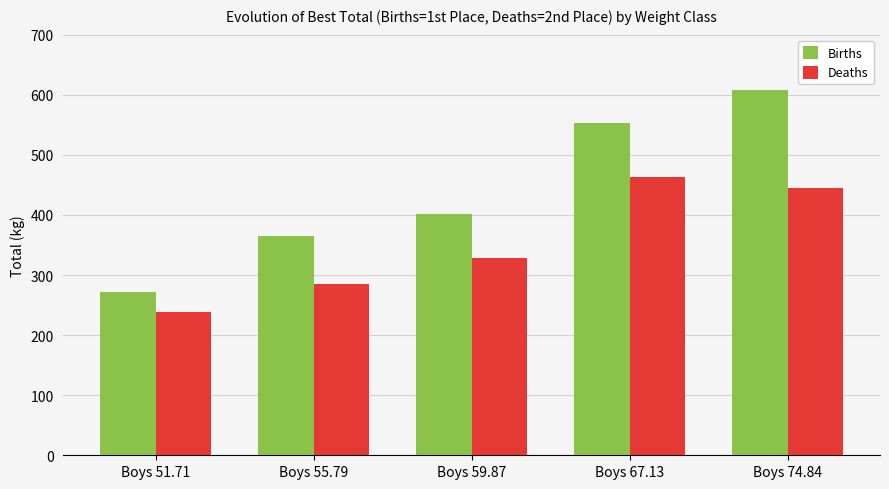

Read the Births value at Boys 67.13.

553.4